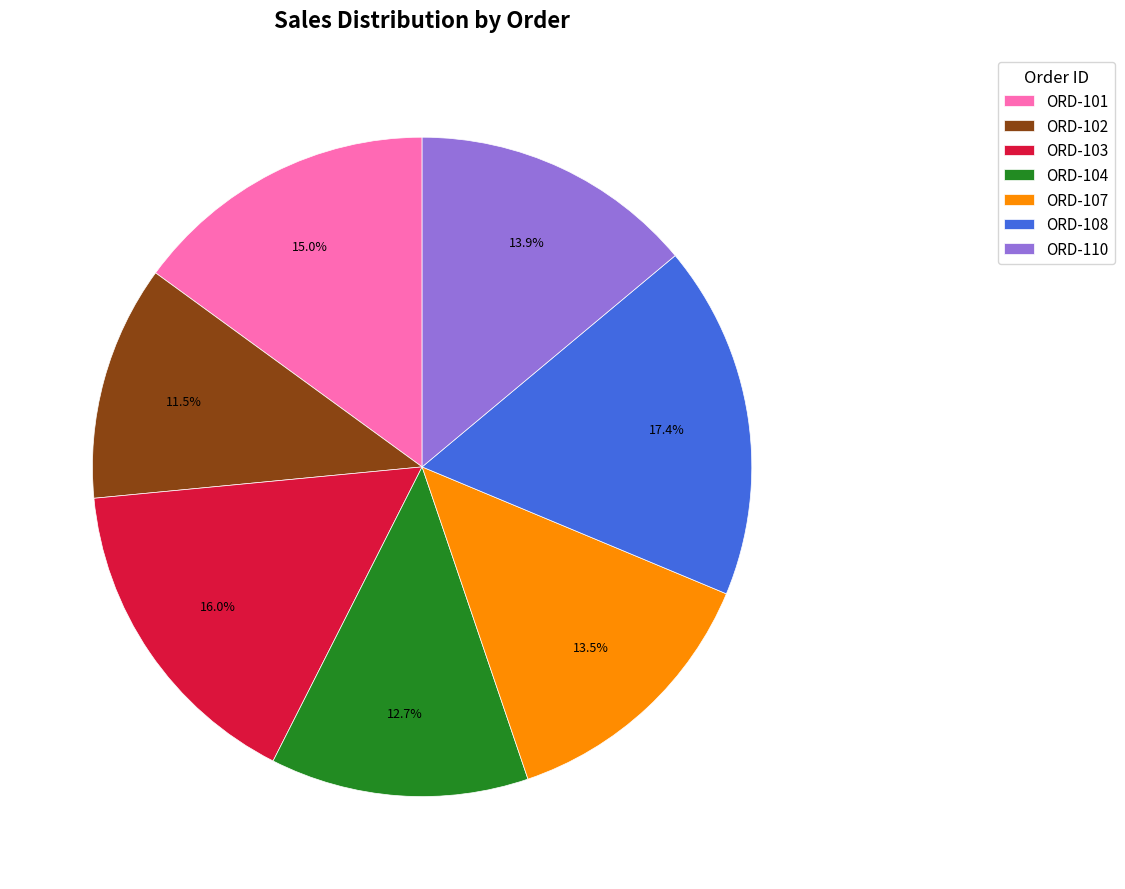

Between ORD-102 and ORD-108, which is larger?

ORD-108